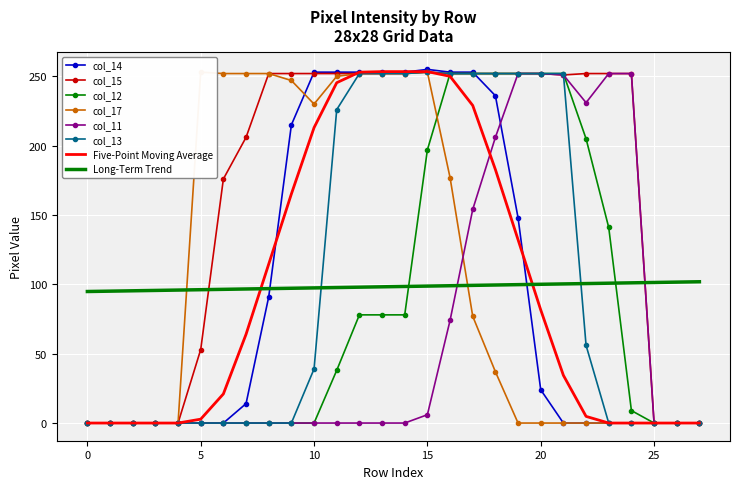

After their last crossing, which series has the higher values: col_14 or col_15?

col_15